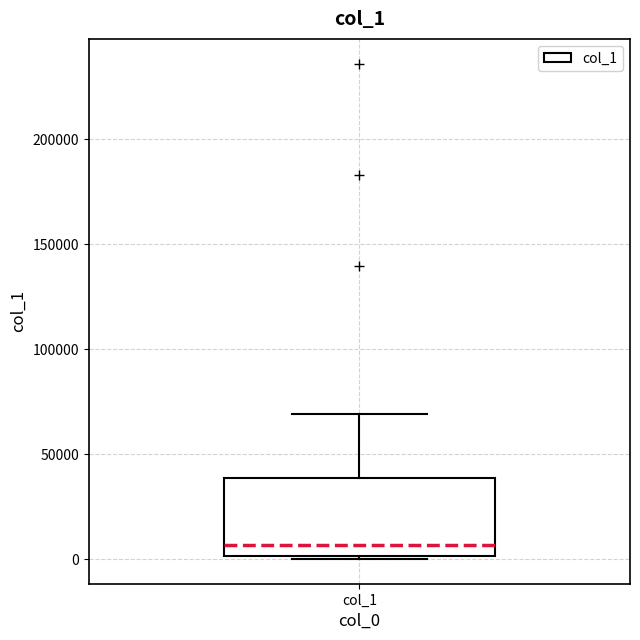

Read this box plot against the y-axis: the position of the median line, the range covered by the box, and the ends of both whiskers. The values are not printed on the chart, so give them approximately, as read against the axis.

median 5000, box 0 to 40000, whiskers 0 to 70000